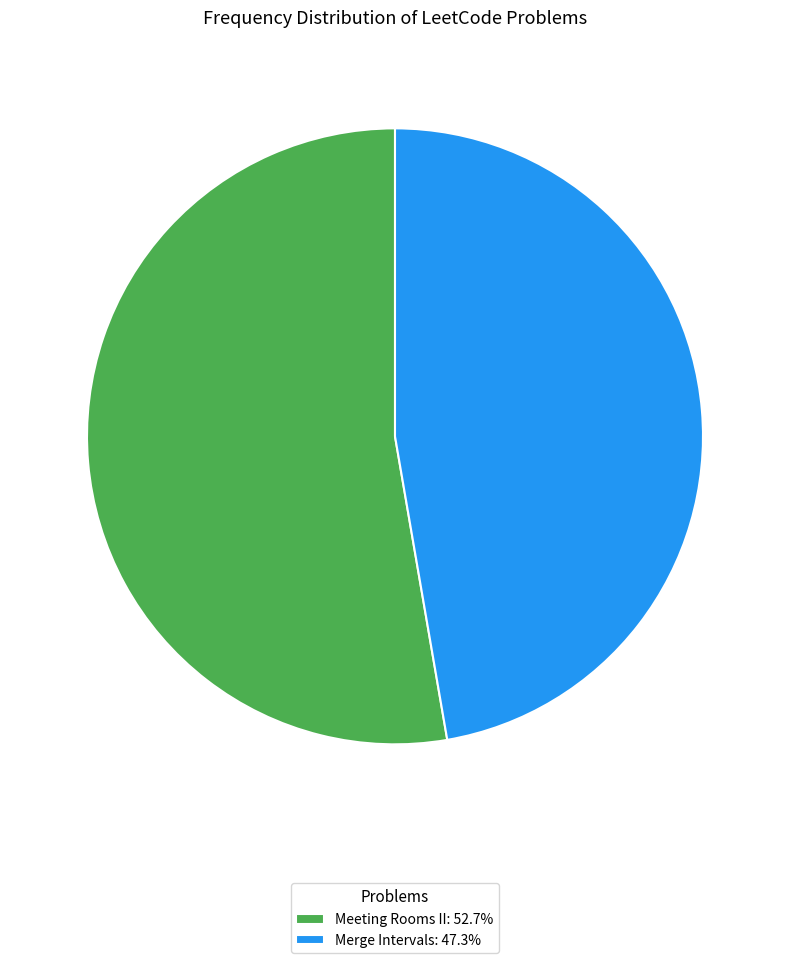

Do Meeting Rooms II: 52.7% and Merge Intervals: 47.3% together represent more than half of the pie?

Yes